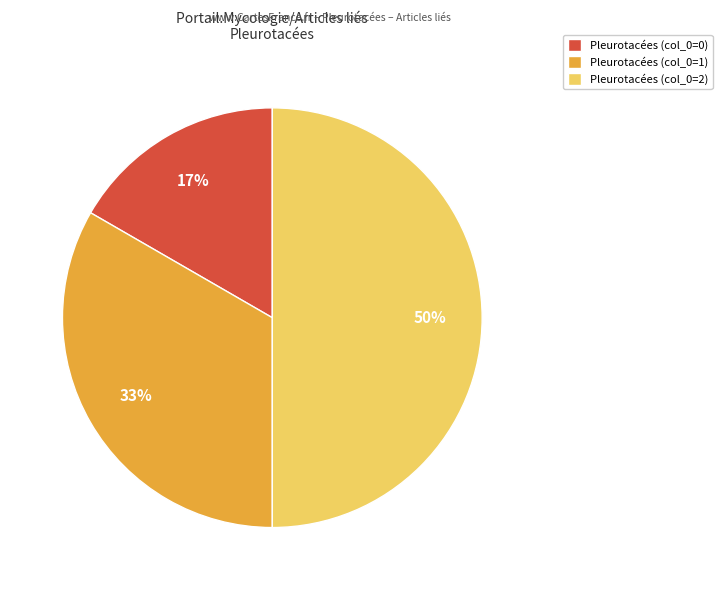

Does Pleurotacées (col_0=0) represent more than half of the total?

No